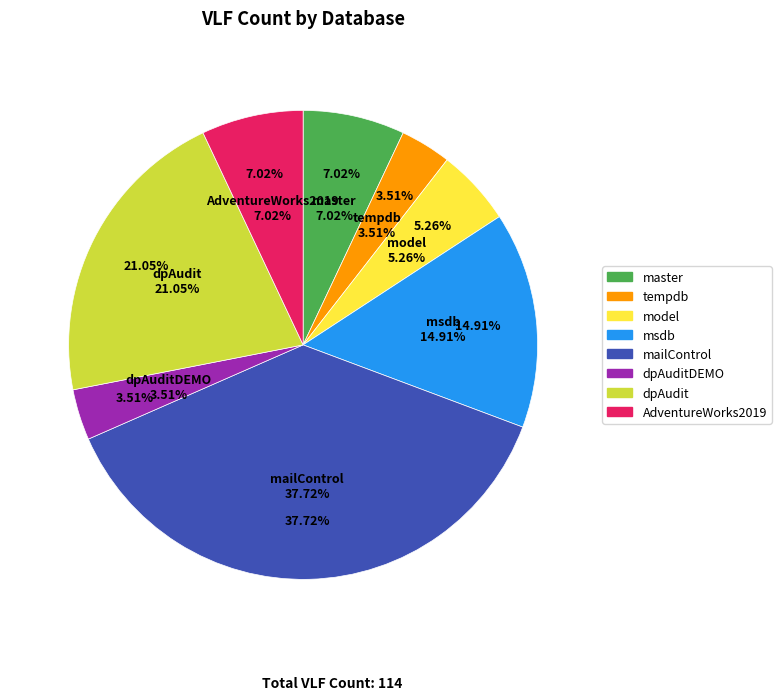

To the nearest percent, what portion does AdventureWorks2019 represent?

7%